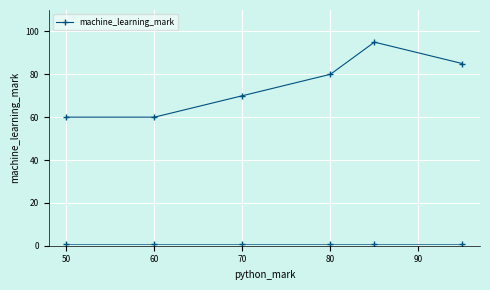

How many interior local peaks (higher than both neighbors) does the data have?

1